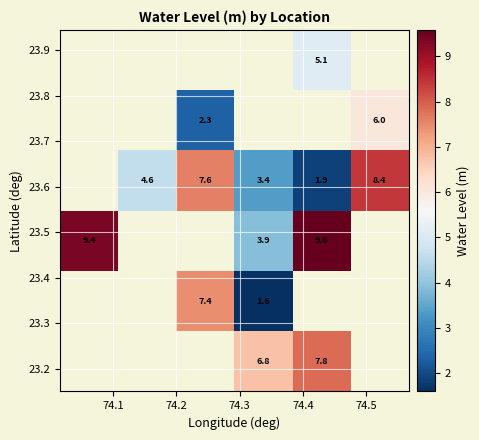

What is the greatest value displayed?

9.6